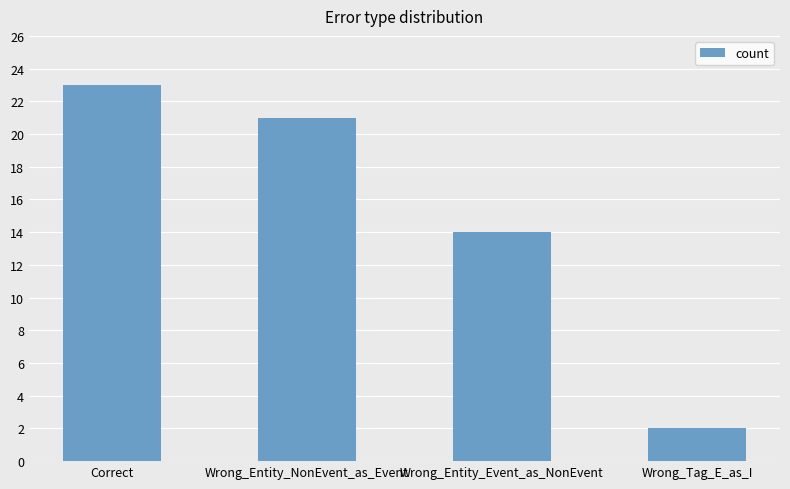

Read the value at Correct.

23